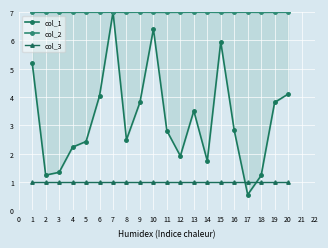

What is the difference between the highest and lowest values at 15?

6.0